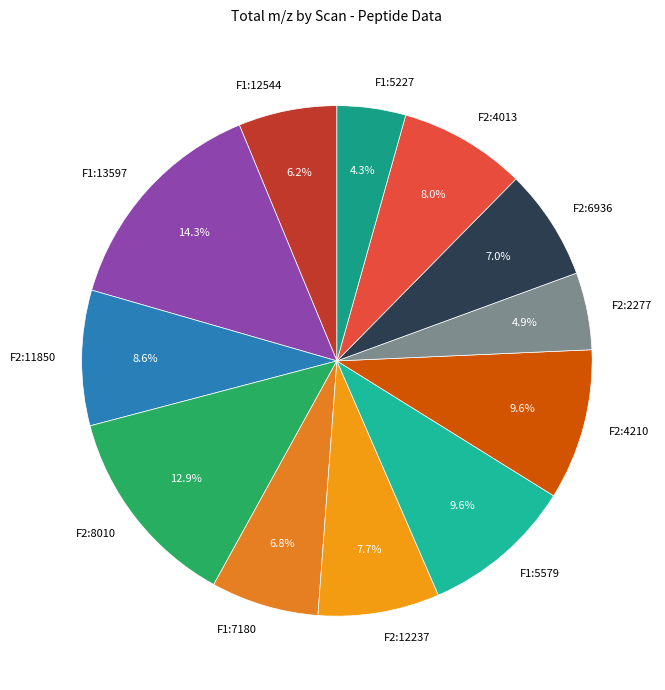

How many slices are in this pie chart?

12